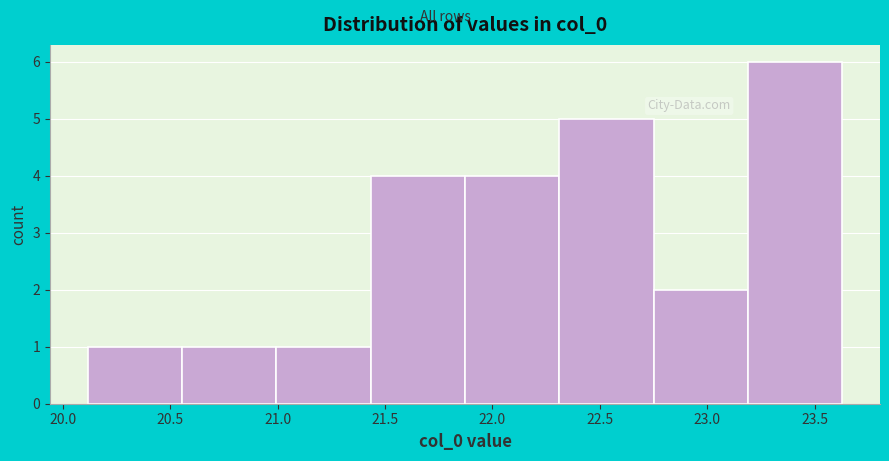

Reading left to right, list every bar in this chart as the range it spans on the x-axis followed by its height. Neither the bar edges nor the heights are printed on the chart, so give them approximately, as read against the axes.

20.10 to 20.55: 1
20.55 to 21.00: 1
21.00 to 21.45: 1
21.45 to 21.85: 4
21.85 to 22.30: 4
22.30 to 22.75: 5
22.75 to 23.20: 2
23.20 to 23.65: 6